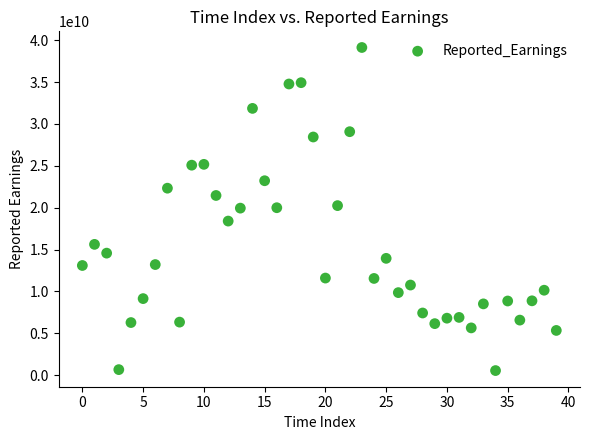

What is the range of Y values (max minus min)?

38563823579